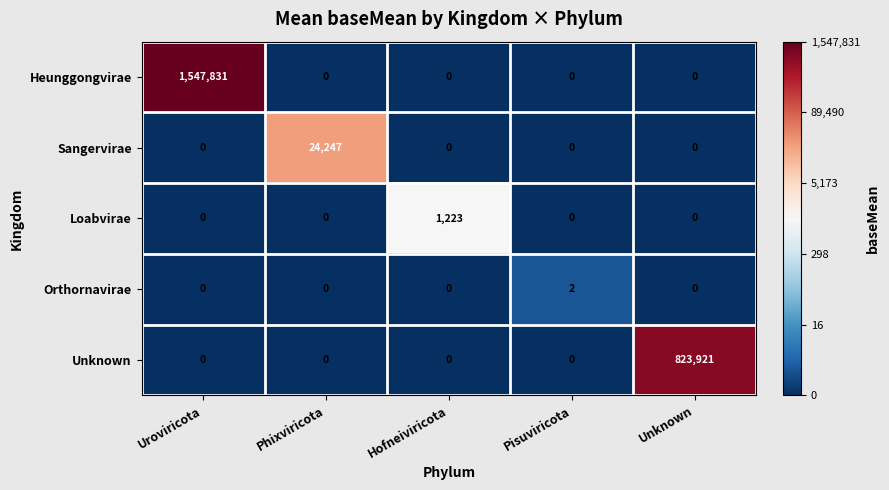

Which series has the widest spread of values?

Heunggongvirae